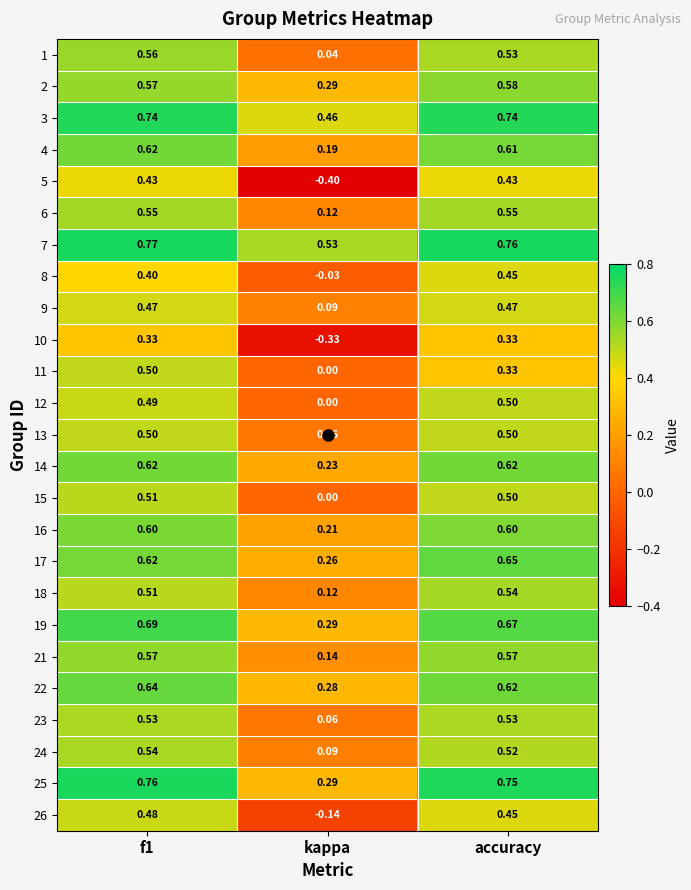

At which label is 16 closest to 0?

kappa